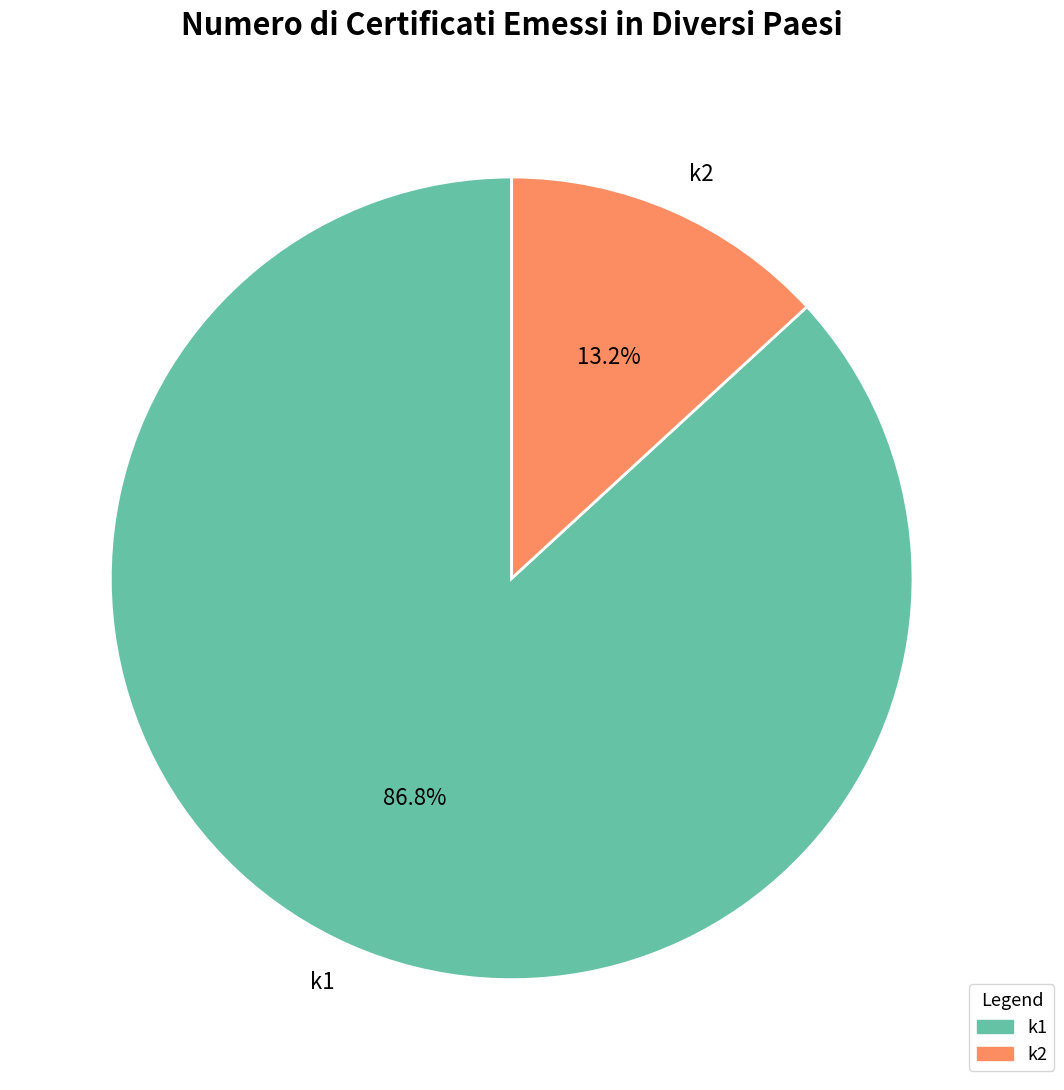

What is the ratio of the value at k1 to the value at k2?

6.6